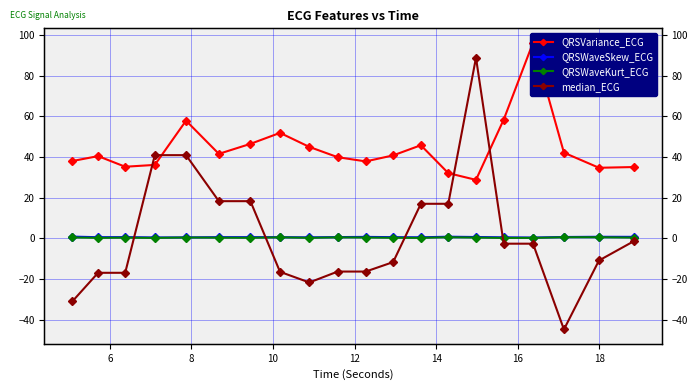

Is this an area chart (filled region under the line)?

No